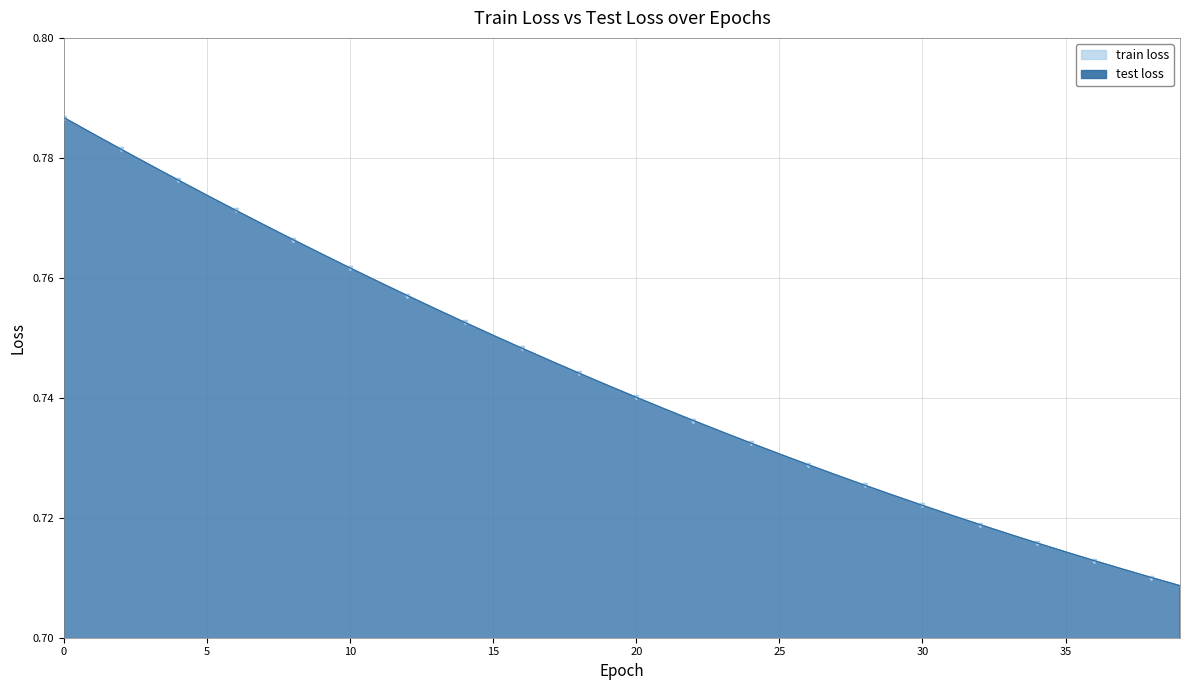

What are all the series names shown in the legend?

train loss, test loss